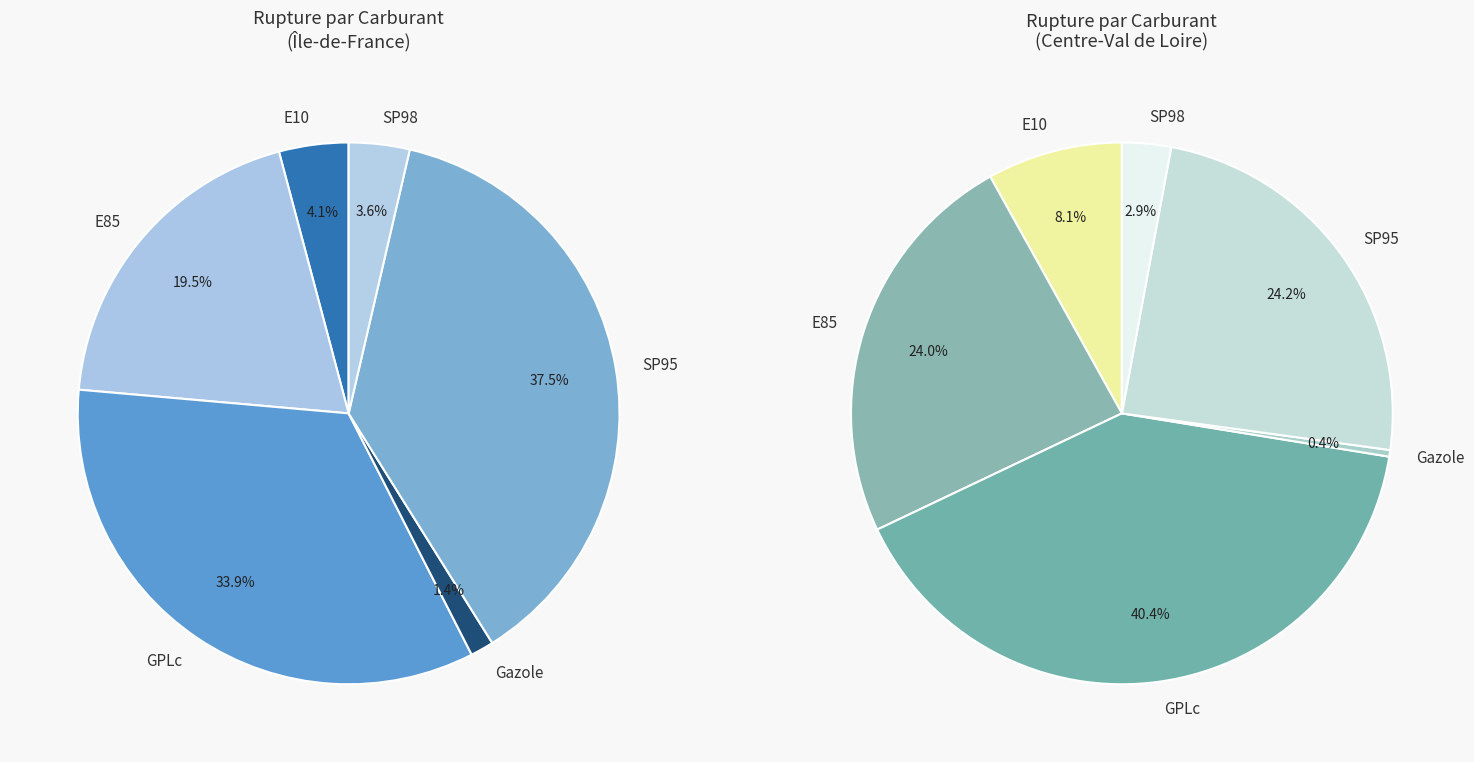

Is the sum of SP95 and Gazole greater than half?

No